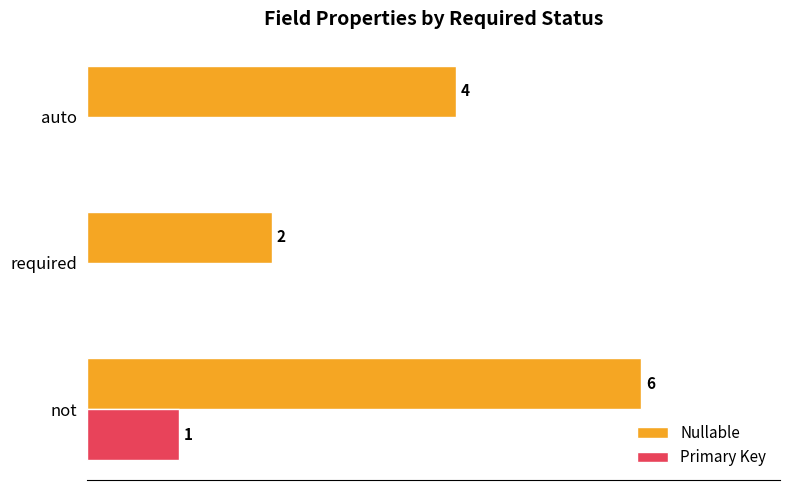

Which series changed the most between not and required?

Nullable